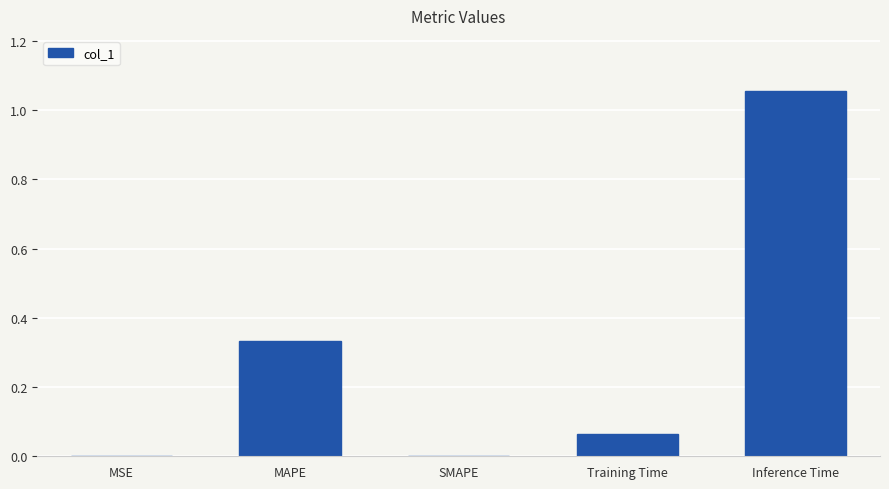

The value at SMAPE is 0.6. True or false?

False